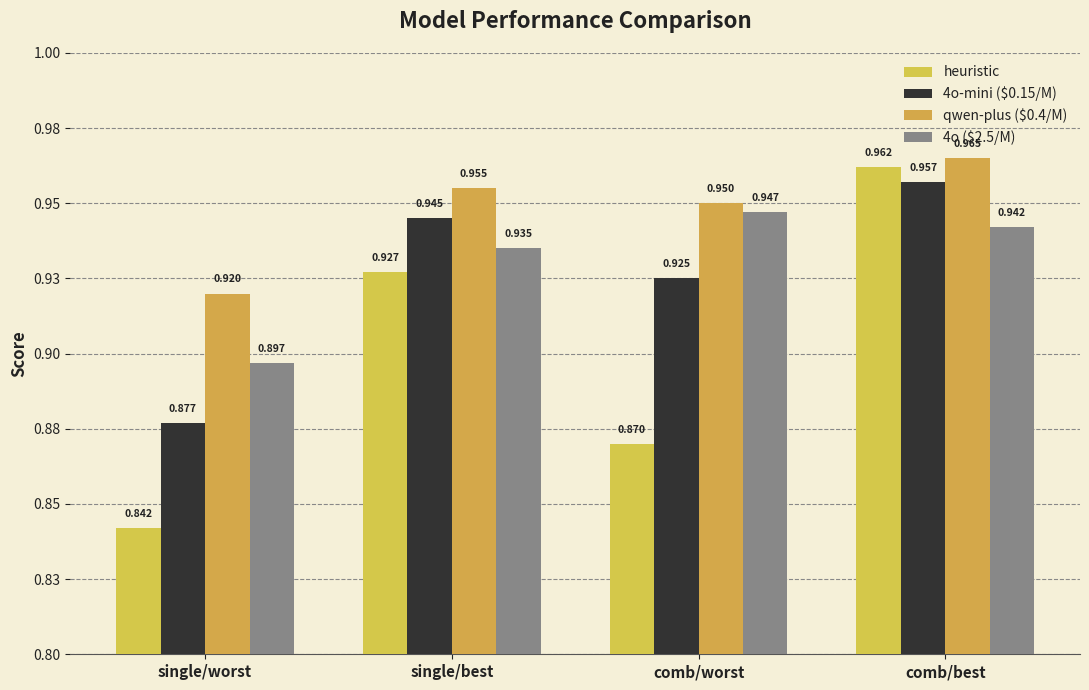

What is the sum of the heuristic values at comb/worst and single/best?

1.8